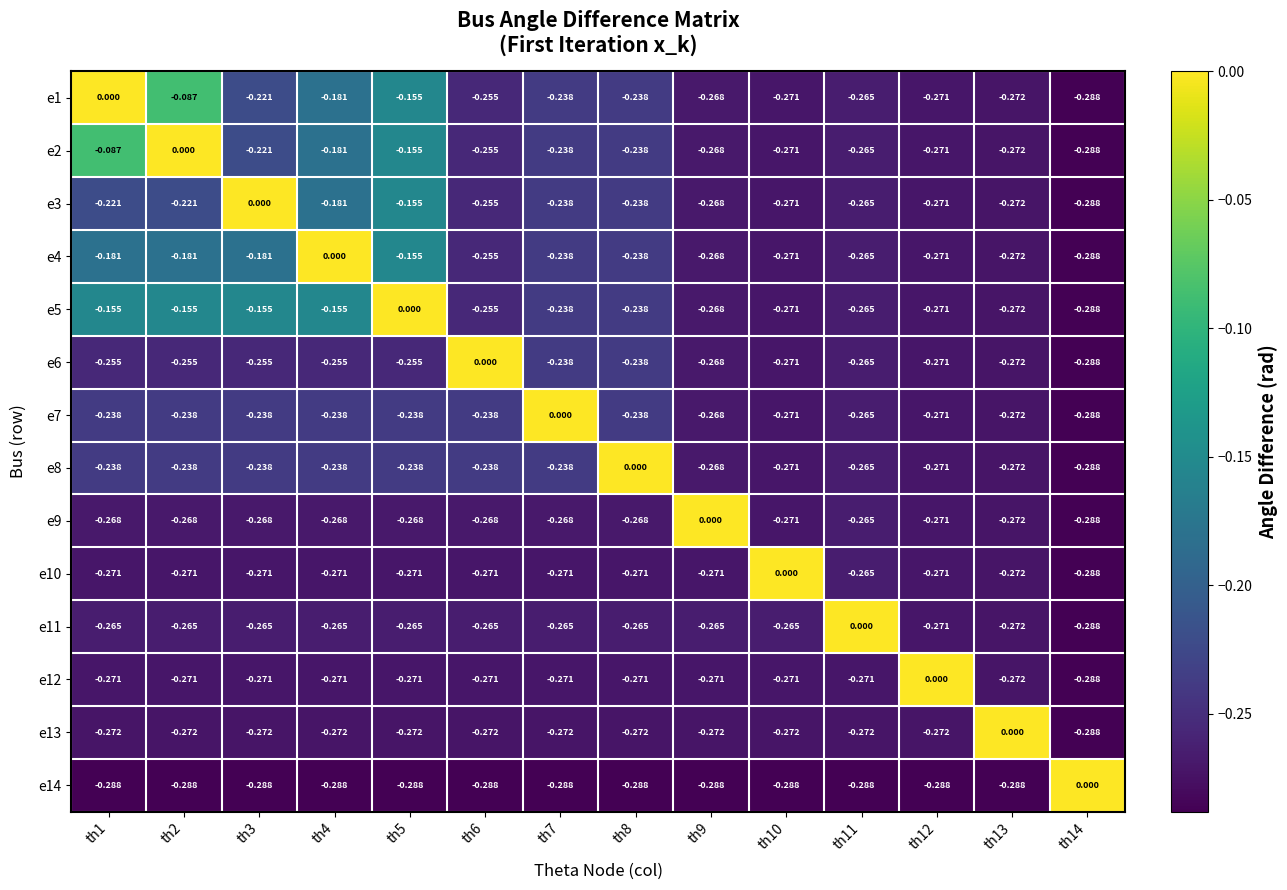

Is the value of e14 at th12 greater than the value of e1 at th12?

No